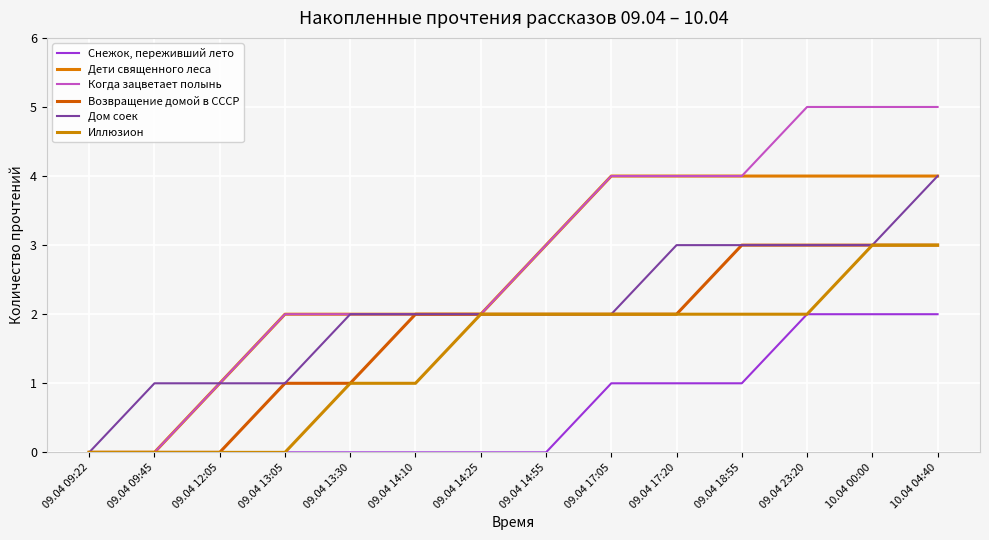

What position from the left is 09.04 18:55?

11